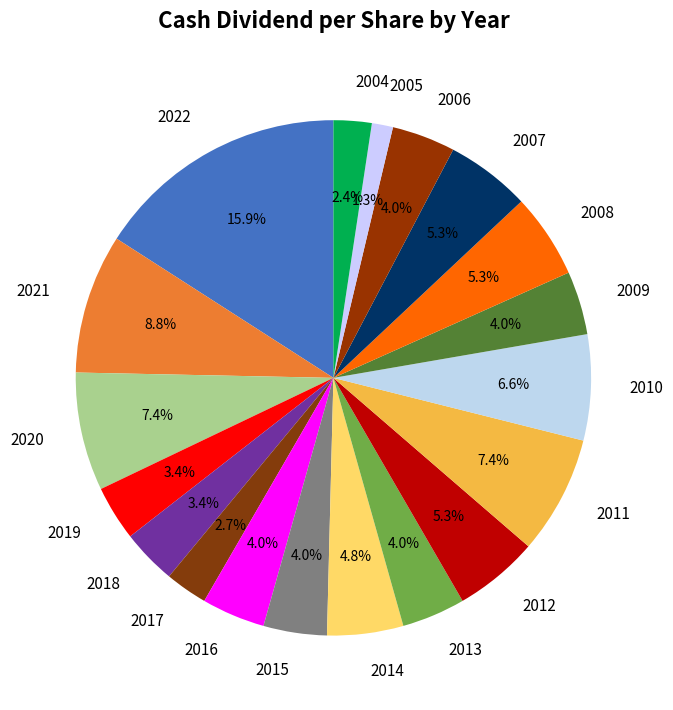

Is 2014 the majority of the pie?

No